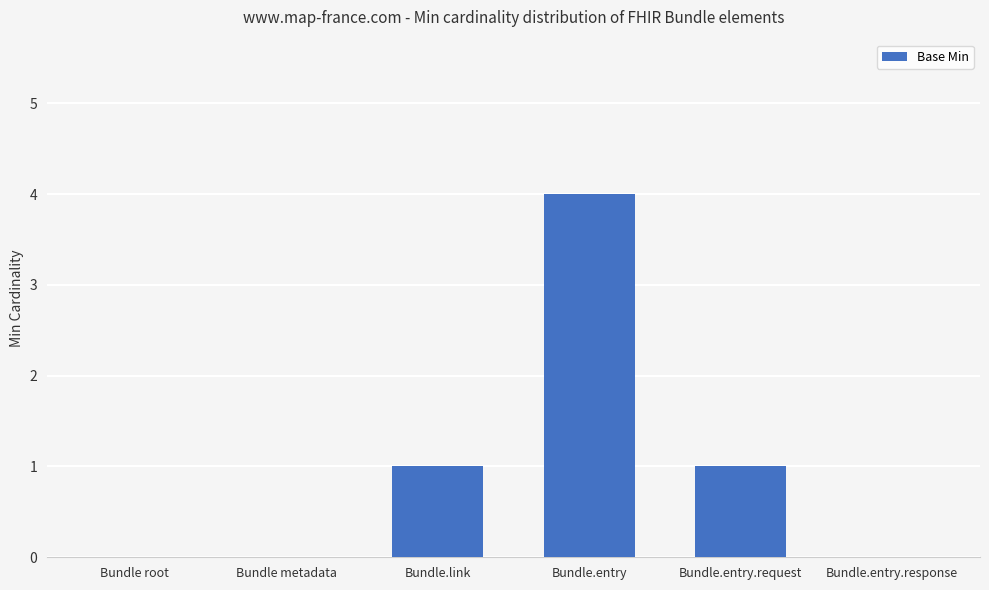

What is the maximum value shown in the chart?

4